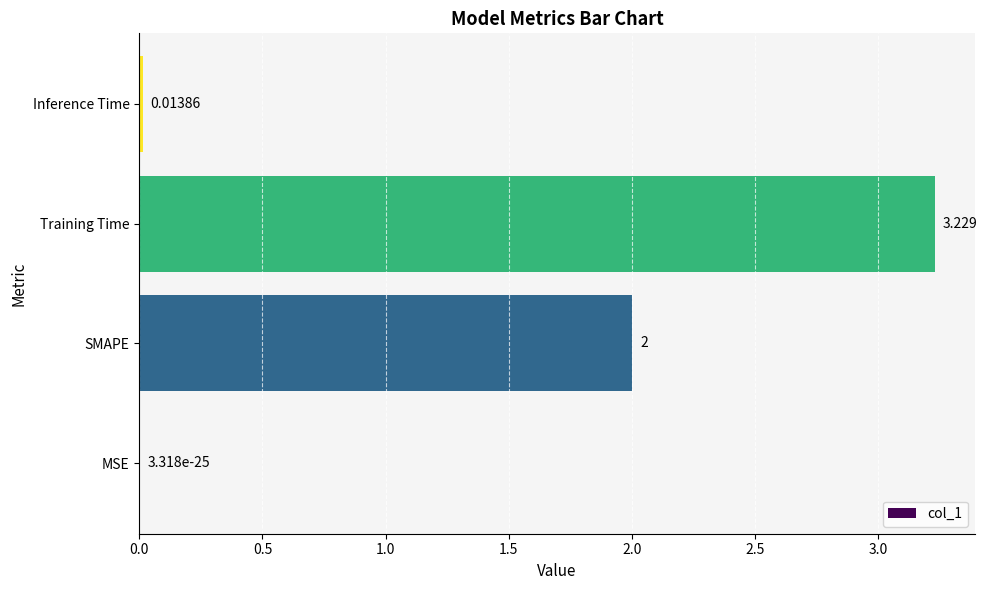

Which has a higher value, Training Time or Inference Time?

Training Time